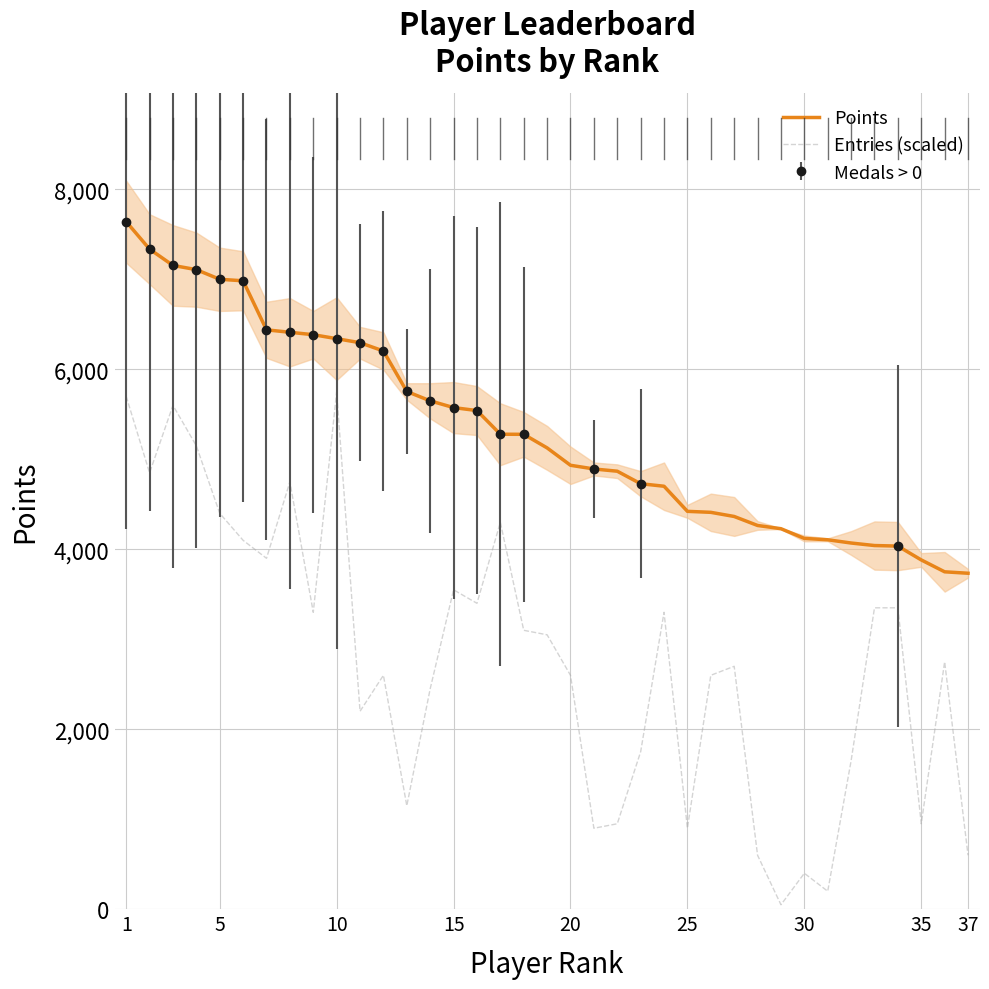

What is the difference between the second highest and second lowest values in the Entries (scaled) series?

5500